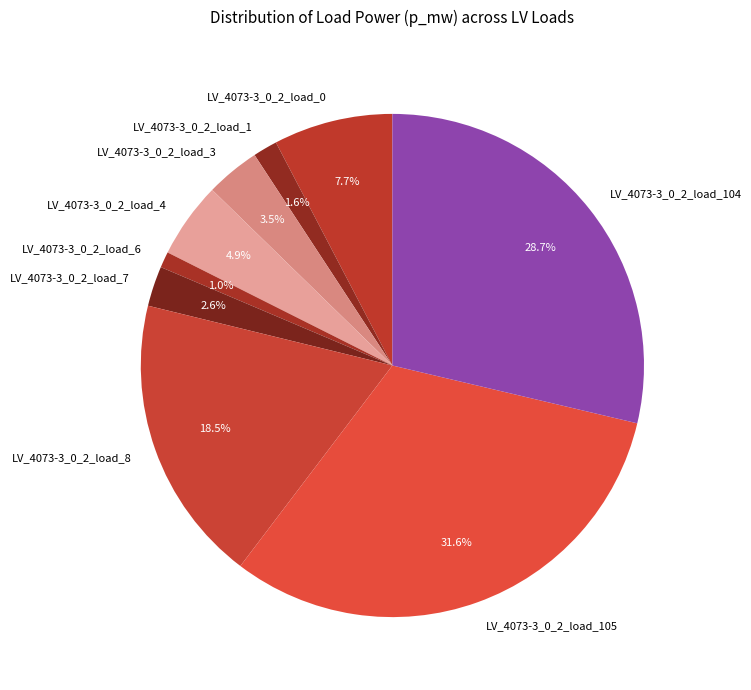

What percentage do LV_4073-3_0_2_load_104 and LV_4073-3_0_2_load_0 together represent?

36.4%